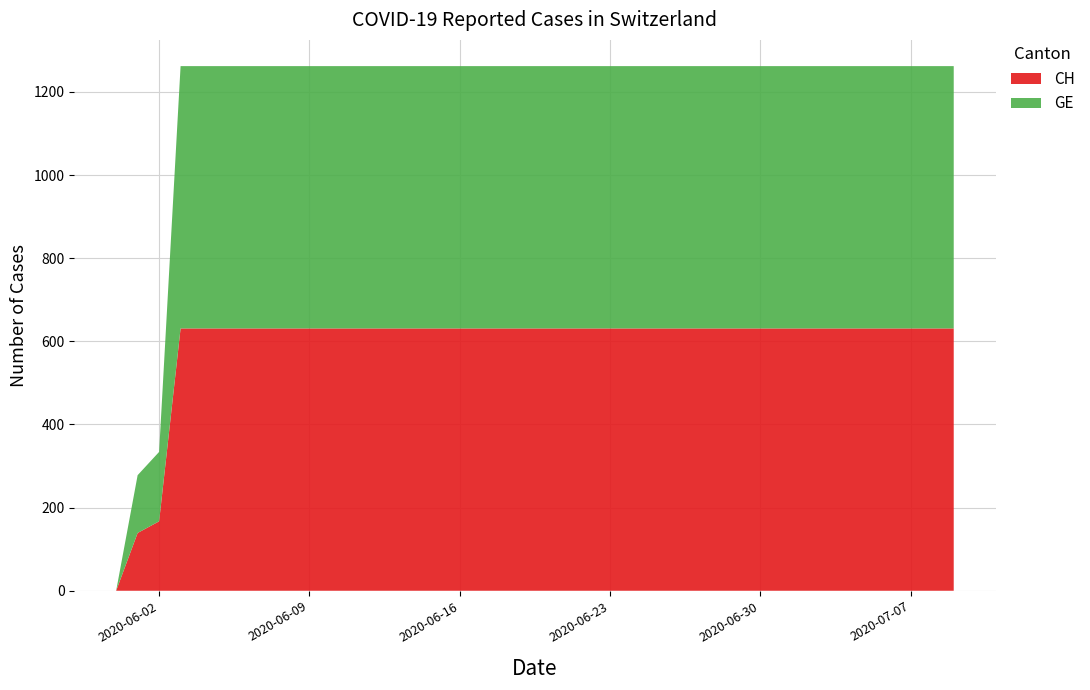

Reading left to right, transcribe all the data shown in this chart.

CH: 2020-05-31=0	2020-06-01=139	2020-06-02=167	2020-06-03=631	2020-06-04=631	2020-06-05=631	2020-06-06=631	2020-06-07=631	2020-06-08=631	2020-06-09=631	2020-06-10=631	2020-06-11=631	2020-06-12=631	2020-06-13=631	2020-06-14=631	2020-06-15=631	2020-06-16=631	2020-06-17=631	2020-06-18=631	2020-06-19=631	2020-06-20=631	2020-06-21=631	2020-06-22=631	2020-06-23=631	2020-06-24=631	2020-06-25=631	2020-06-26=631	2020-06-27=631	2020-06-28=631	2020-06-29=631	2020-06-30=631	2020-07-01=631	2020-07-02=631	2020-07-03=631	2020-07-04=631	2020-07-05=631	2020-07-06=631	2020-07-07=631	2020-07-08=631	2020-07-09=631
GE: 2020-05-31=0	2020-06-01=139	2020-06-02=167	2020-06-03=631	2020-06-04=631	2020-06-05=631	2020-06-06=631	2020-06-07=631	2020-06-08=631	2020-06-09=631	2020-06-10=631	2020-06-11=631	2020-06-12=631	2020-06-13=631	2020-06-14=631	2020-06-15=631	2020-06-16=631	2020-06-17=631	2020-06-18=631	2020-06-19=631	2020-06-20=631	2020-06-21=631	2020-06-22=631	2020-06-23=631	2020-06-24=631	2020-06-25=631	2020-06-26=631	2020-06-27=631	2020-06-28=631	2020-06-29=631	2020-06-30=631	2020-07-01=631	2020-07-02=631	2020-07-03=631	2020-07-04=631	2020-07-05=631	2020-07-06=631	2020-07-07=631	2020-07-08=631	2020-07-09=631